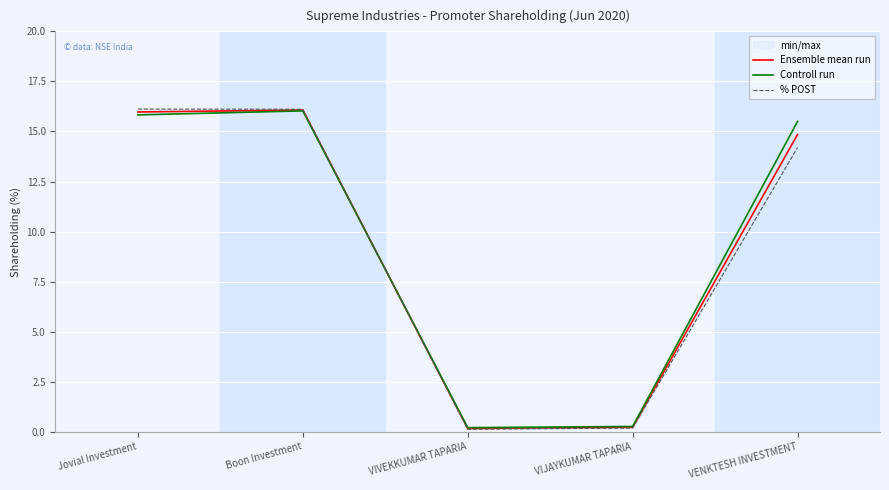

The value of Controll run at VENKTESH INVESTMENT is 3.4. True or false?

False